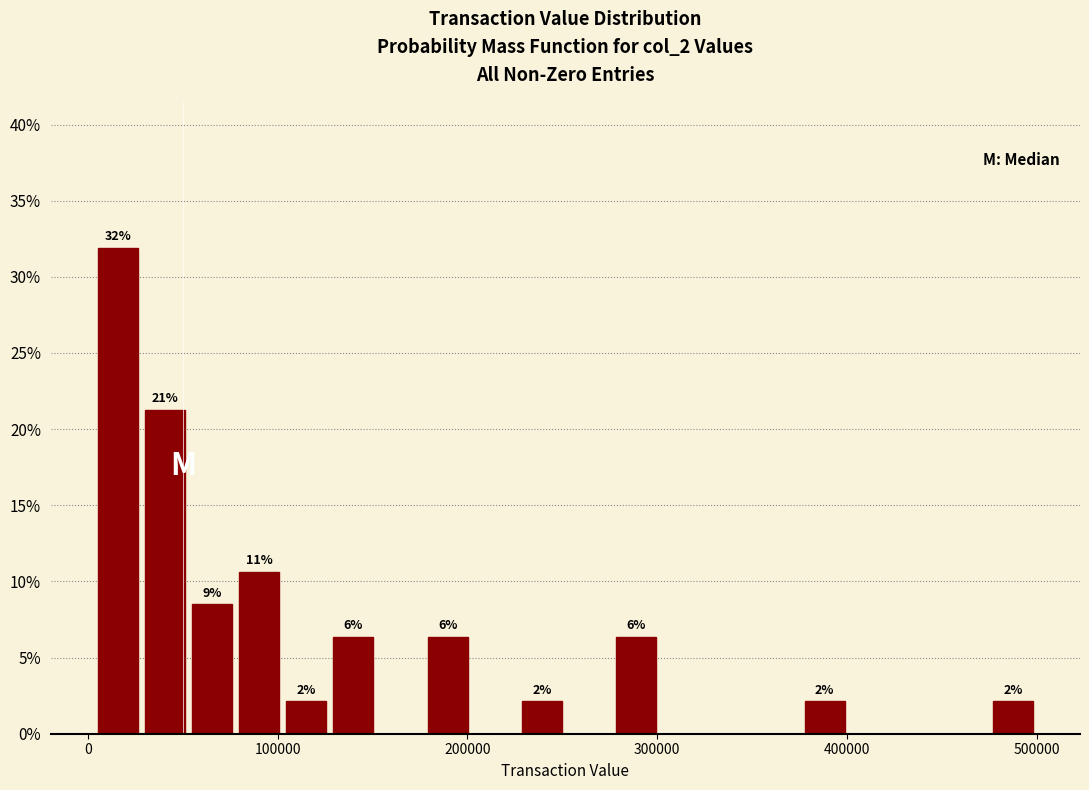

Read against the x-axis, roughly where is the centre of the tallest bar?

20000